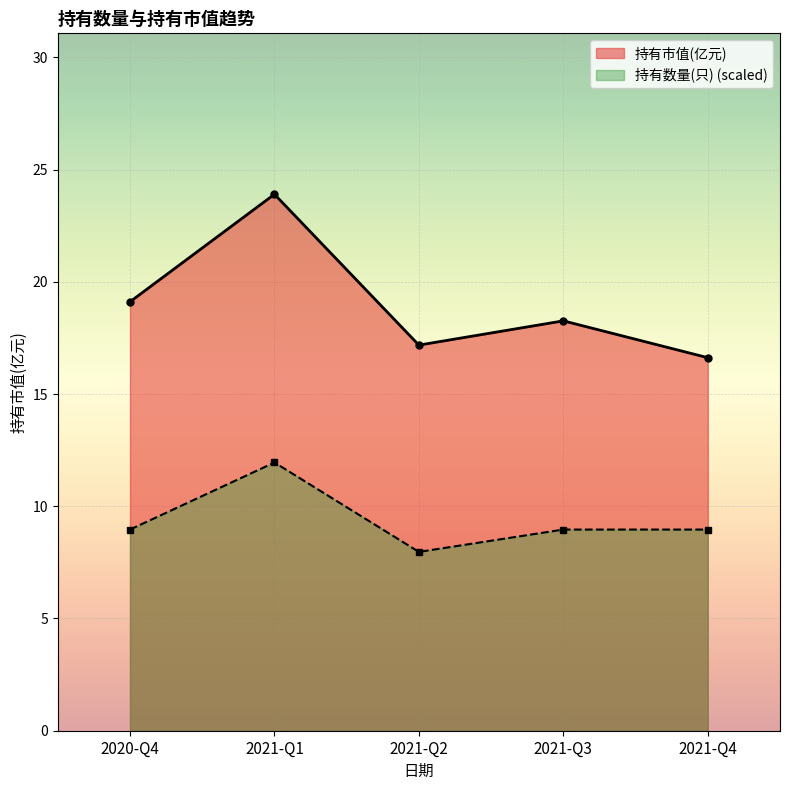

What position from the left is 2021-Q1?

2